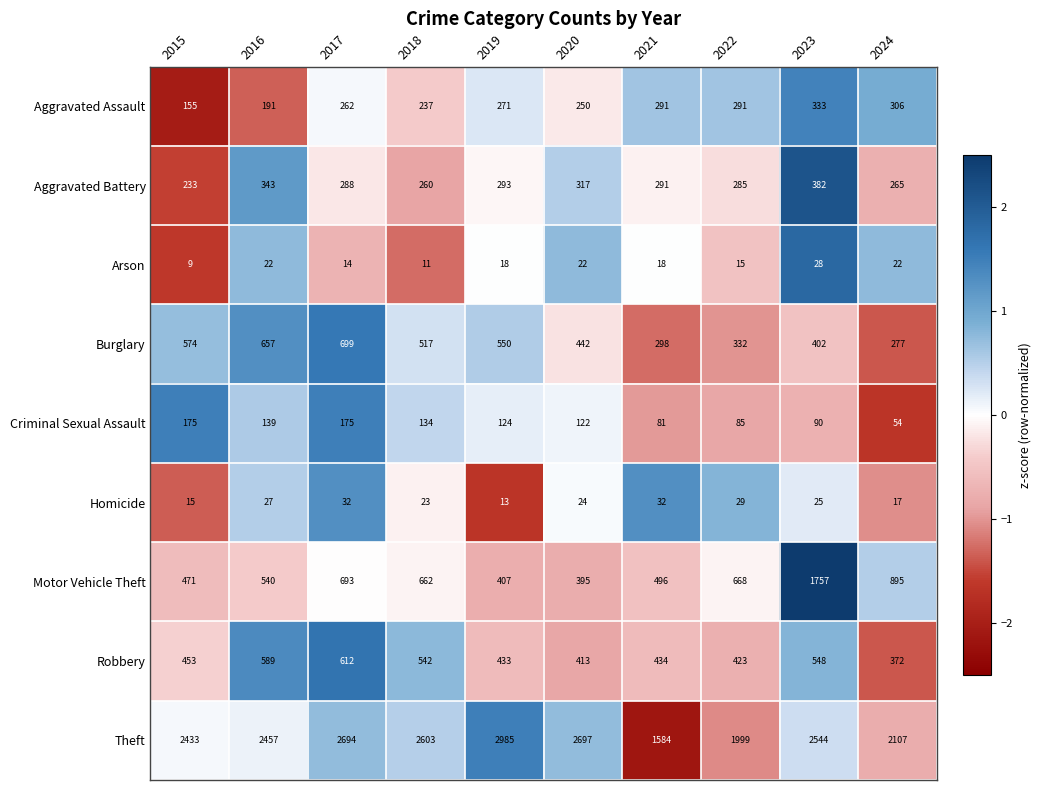

Which series has the largest total across all categories?

Theft